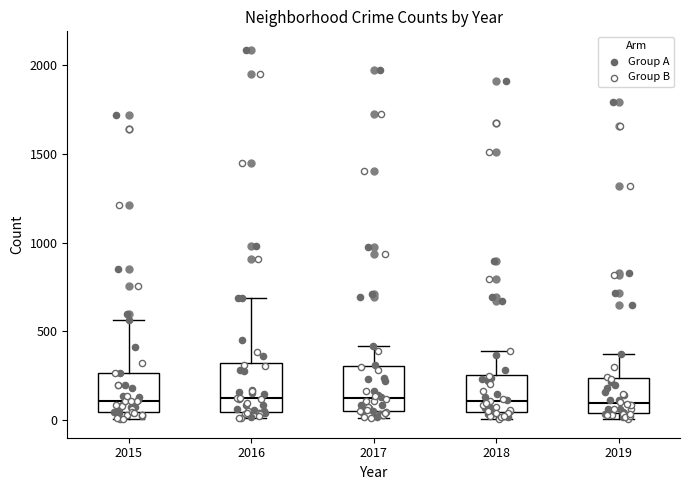

Where is the lower edge of the box at x = 2016 on the y-axis? The values are not printed on the chart, so give them approximately, as read against the axis.

50